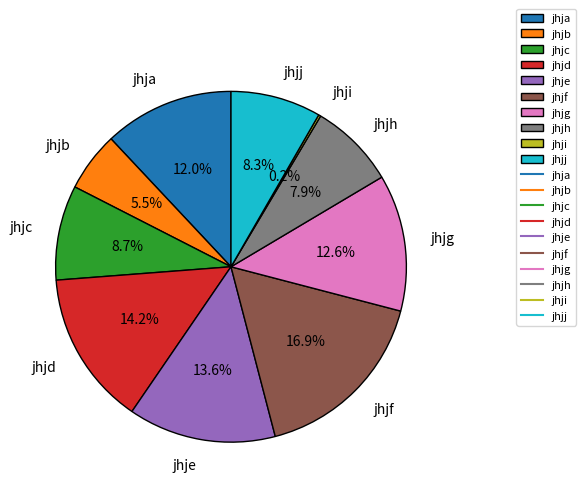

Which category has the biggest portion of the pie?

jhjf